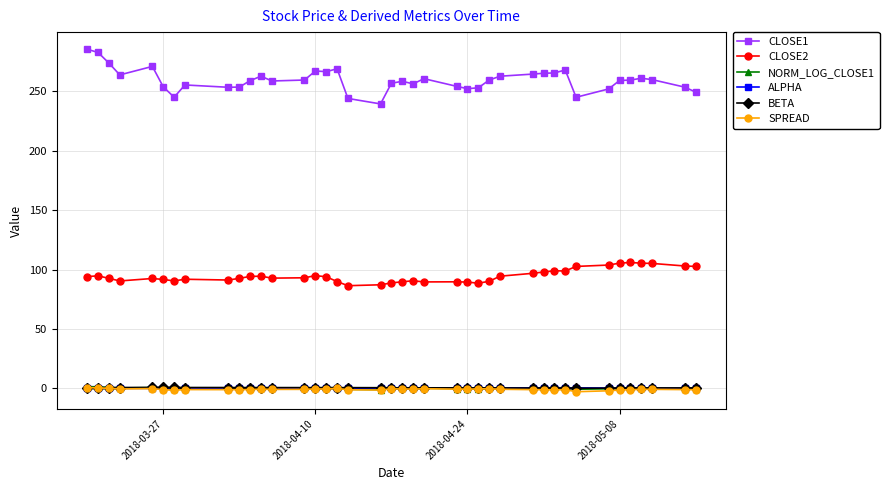

Which series has the largest range (max minus min)?

CLOSE1